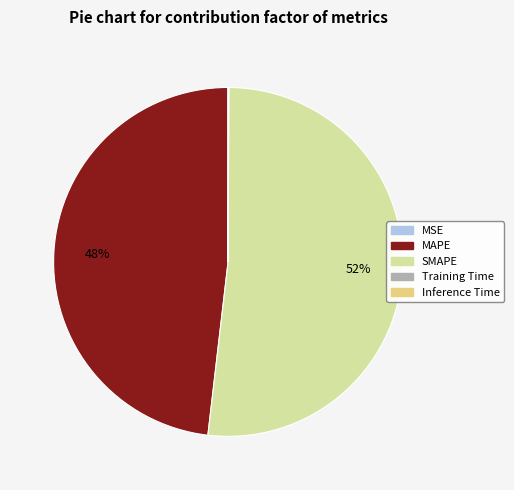

Which category accounts for the majority?

SMAPE